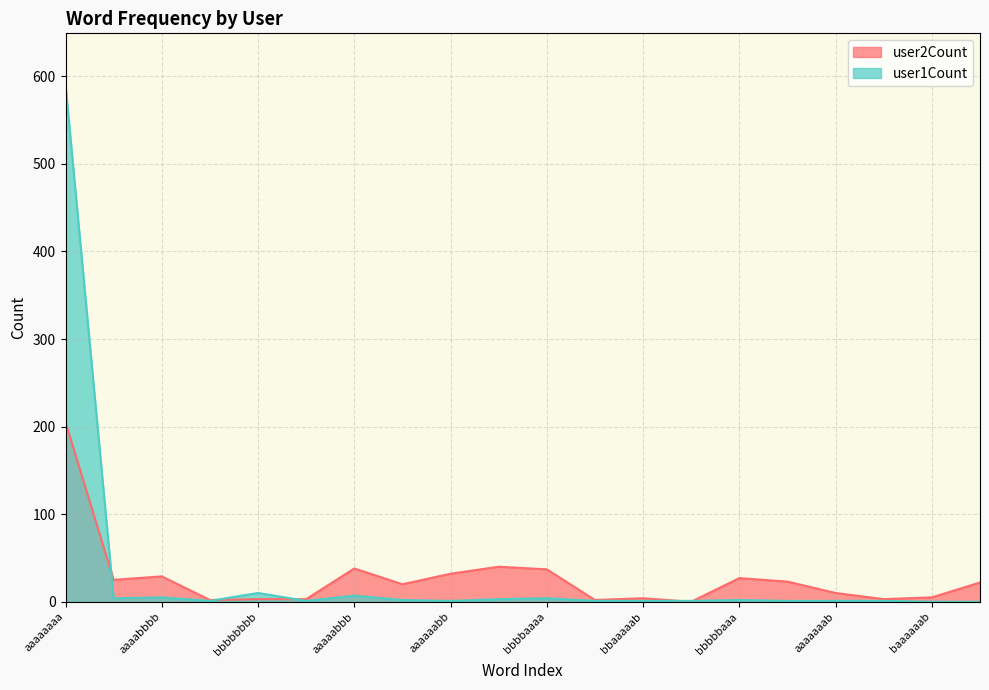

How many lines are shown in the chart?

2